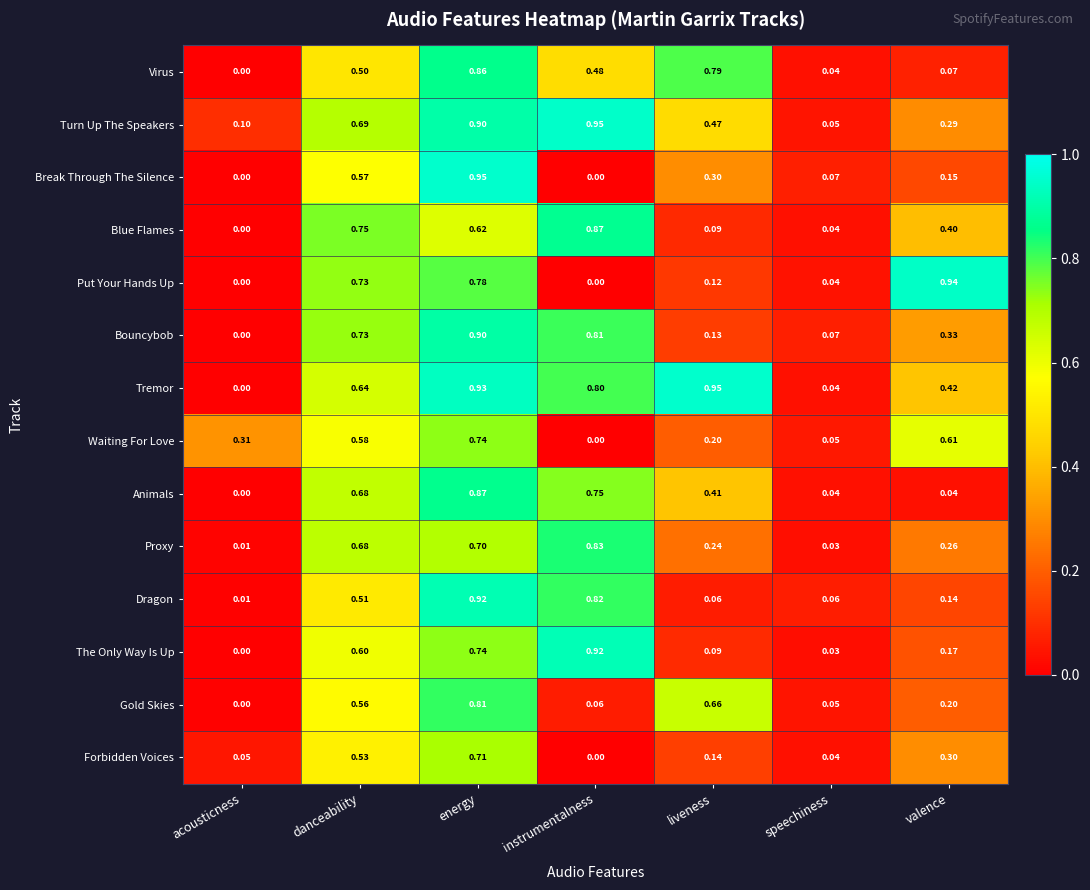

At which label does Bouncybob reach its peak?

energy